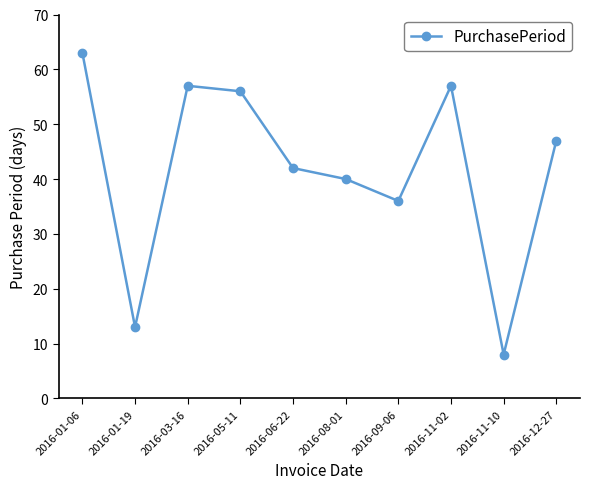

Is this an area chart (filled region under the line)?

No